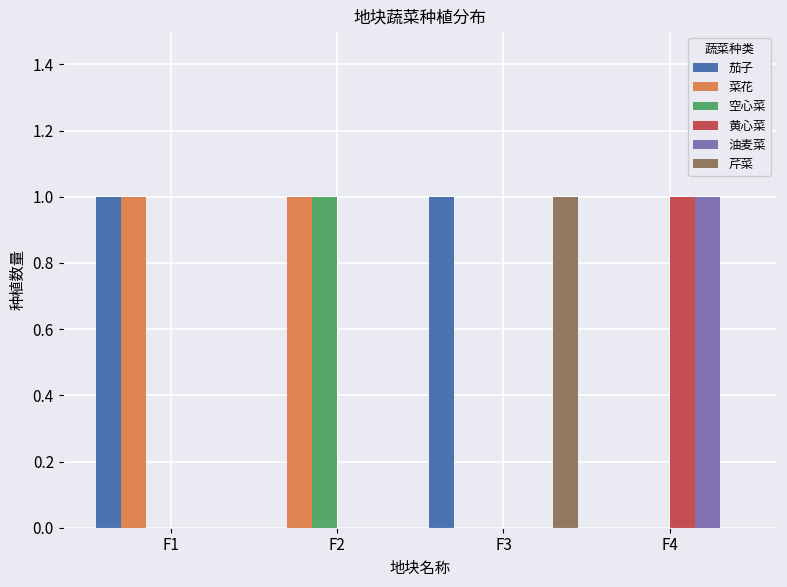

Is the value of 黄心菜 at F4 greater than the value of 菜花 at F4?

Yes